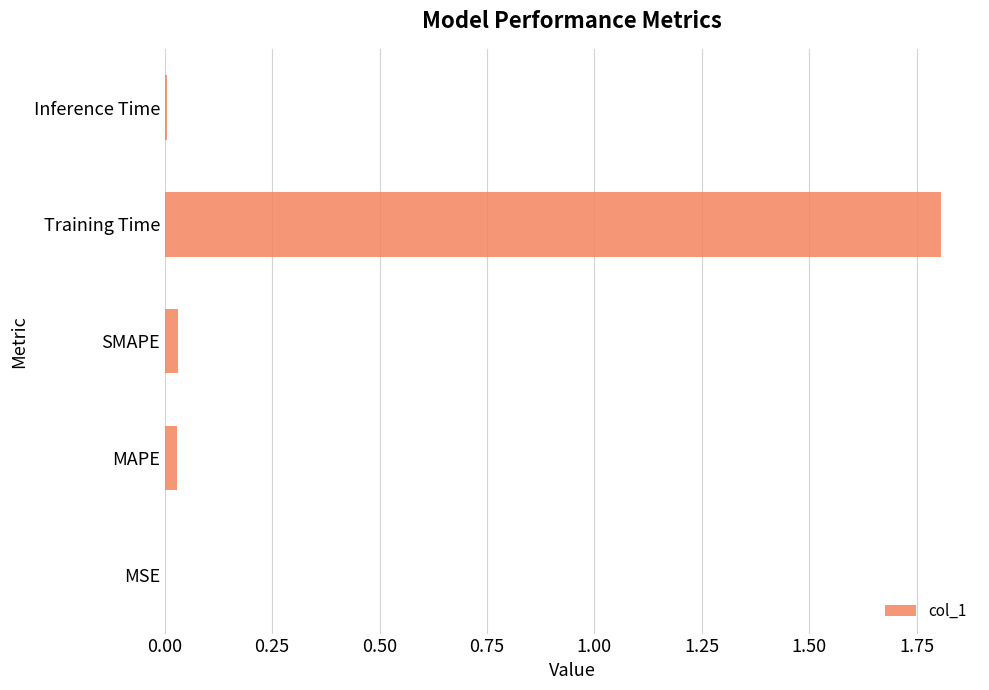

What is the average value?

0.4